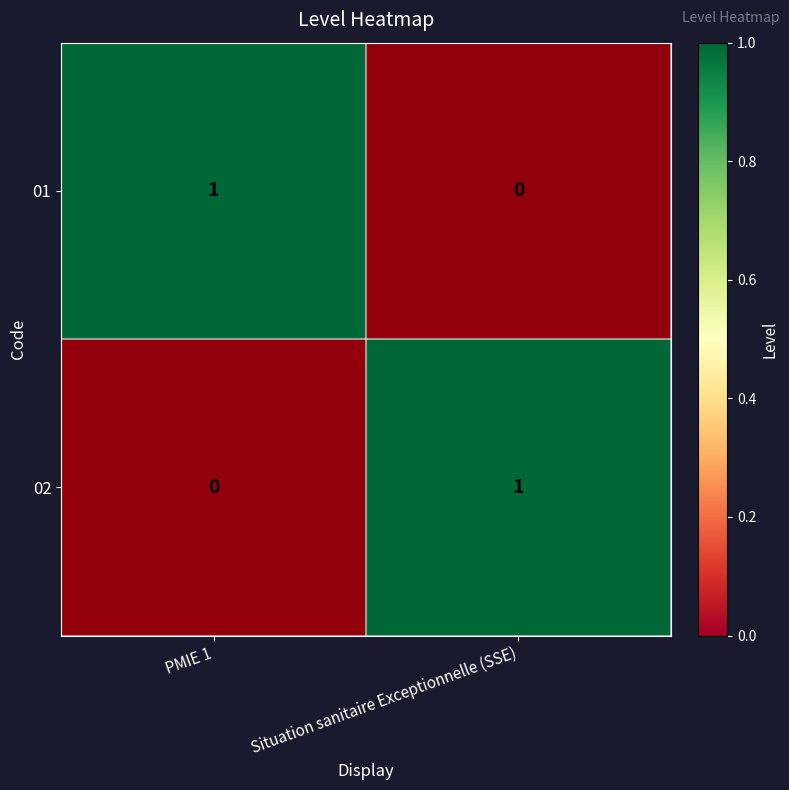

Is it true that 01 equals 0 at PMIE 1?

False